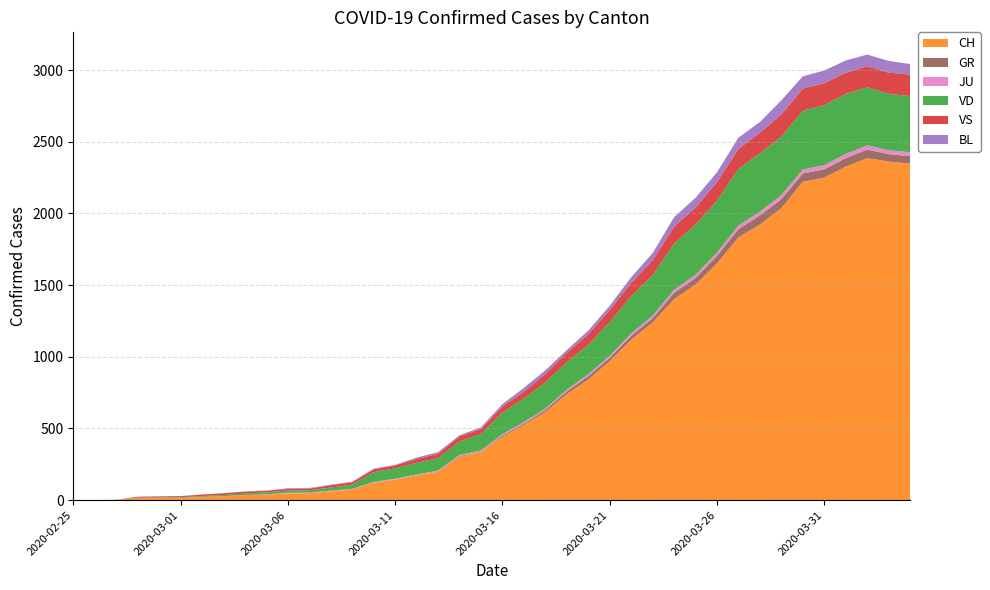

Reading left to right, list all the values displayed in this chart.

CH: 2020-02-25=0	2020-02-26=1	2020-02-27=2	2020-02-28=13	2020-02-29=15	2020-03-01=16	2020-03-02=22	2020-03-03=27	2020-03-04=35	2020-03-05=39	2020-03-06=47	2020-03-07=48	2020-03-08=61	2020-03-09=74	2020-03-10=122	2020-03-11=144	2020-03-12=173	2020-03-13=199	2020-03-14=302	2020-03-15=338	2020-03-16=442	2020-03-17=525	2020-03-18=616	2020-03-19=740	2020-03-20=841	2020-03-21=970	2020-03-22=1119	2020-03-23=1240	2020-03-24=1403	2020-03-25=1504	2020-03-26=1653	2020-03-27=1833	2020-03-28=1923	2020-03-29=2037	2020-03-30=2221	2020-03-31=2250	2020-04-01=2327	2020-04-02=2386	2020-04-03=2362	2020-04-04=2348
GR: 2020-02-25=0	2020-02-26=0	2020-02-27=0	2020-02-28=0	2020-02-29=0	2020-03-01=0	2020-03-02=0	2020-03-03=0	2020-03-04=0	2020-03-05=0	2020-03-06=0	2020-03-07=0	2020-03-08=0	2020-03-09=0	2020-03-10=0	2020-03-11=0	2020-03-12=0	2020-03-13=0	2020-03-14=6	2020-03-15=0	2020-03-16=9	2020-03-17=9	2020-03-18=13	2020-03-19=18	2020-03-20=24	2020-03-21=24	2020-03-22=27	2020-03-23=29	2020-03-24=43	2020-03-25=45	2020-03-26=52	2020-03-27=58	2020-03-28=63	2020-03-29=63	2020-03-30=58	2020-03-31=58	2020-04-01=59	2020-04-02=60	2020-04-03=51	2020-04-04=52
JU: 2020-02-25=0	2020-02-26=0	2020-02-27=1	2020-02-28=1	2020-02-29=1	2020-03-01=1	2020-03-02=1	2020-03-03=1	2020-03-04=1	2020-03-05=2	2020-03-06=5	2020-03-07=5	2020-03-08=5	2020-03-09=5	2020-03-10=5	2020-03-11=6	2020-03-12=6	2020-03-13=8	2020-03-14=8	2020-03-15=9	2020-03-16=9	2020-03-17=11	2020-03-18=11	2020-03-19=12	2020-03-20=14	2020-03-21=13	2020-03-22=18	2020-03-23=18	2020-03-24=22	2020-03-25=23	2020-03-26=22	2020-03-27=25	2020-03-28=27	2020-03-29=28	2020-03-30=28	2020-03-31=29	2020-04-01=29	2020-04-02=29	2020-04-03=28	2020-04-04=27
VD: 2020-02-25=0	2020-02-26=0	2020-02-27=0	2020-02-28=4	2020-02-29=4	2020-03-01=4	2020-03-02=6	2020-03-03=8	2020-03-04=11	2020-03-05=14	2020-03-06=15	2020-03-07=16	2020-03-08=22	2020-03-09=29	2020-03-10=68	2020-03-11=72	2020-03-12=81	2020-03-13=86	2020-03-14=95	2020-03-15=113	2020-03-16=151	2020-03-17=165	2020-03-18=180	2020-03-19=194	2020-03-20=204	2020-03-21=236	2020-03-22=259	2020-03-23=281	2020-03-24=322	2020-03-25=350	2020-03-26=363	2020-03-27=396	2020-03-28=407	2020-03-29=409	2020-03-30=410	2020-03-31=419	2020-04-01=419	2020-04-02=405	2020-04-03=394	2020-04-04=392
VS: 2020-02-25=0	2020-02-26=0	2020-02-27=0	2020-02-28=6	2020-02-29=6	2020-03-01=7	2020-03-02=10	2020-03-03=12	2020-03-04=13	2020-03-05=11	2020-03-06=12	2020-03-07=12	2020-03-08=16	2020-03-09=17	2020-03-10=20	2020-03-11=21	2020-03-12=28	2020-03-13=30	2020-03-14=34	2020-03-15=36	2020-03-16=42	2020-03-17=47	2020-03-18=59	2020-03-19=64	2020-03-20=73	2020-03-21=83	2020-03-22=92	2020-03-23=104	2020-03-24=118	2020-03-25=119	2020-03-26=129	2020-03-27=138	2020-03-28=143	2020-03-29=153	2020-03-30=154	2020-03-31=153	2020-04-01=147	2020-04-02=147	2020-04-03=147	2020-04-04=150
BL: 2020-02-25=0	2020-02-26=0	2020-02-27=0	2020-02-28=0	2020-02-29=1	2020-03-01=1	2020-03-02=1	2020-03-03=1	2020-03-04=1	2020-03-05=1	2020-03-06=4	2020-03-07=4	2020-03-08=4	2020-03-09=4	2020-03-10=5	2020-03-11=3	2020-03-12=9	2020-03-13=12	2020-03-14=8	2020-03-15=12	2020-03-16=17	2020-03-17=26	2020-03-18=27	2020-03-19=19	2020-03-20=27	2020-03-21=30	2020-03-22=40	2020-03-23=51	2020-03-24=66	2020-03-25=68	2020-03-26=68	2020-03-27=79	2020-03-28=75	2020-03-29=99	2020-03-30=86	2020-03-31=88	2020-04-01=86	2020-04-02=81	2020-04-03=82	2020-04-04=73